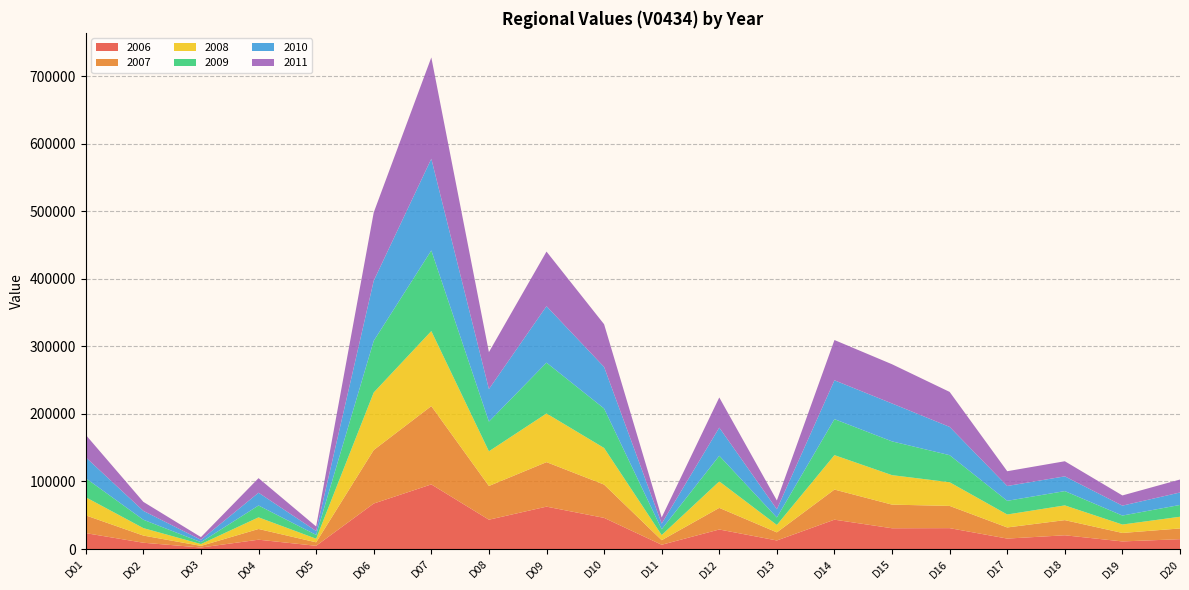

Reading left to right, list all the values displayed in this chart.

2006: D01=23558	D02=9367	D03=2289	D04=13856	D05=4818	D06=67386	D07=95695	D08=43454	D09=62778	D10=46156	D11=6365	D12=28956	D13=12722	D14=43493	D15=30782	D16=30967	D17=15513	D18=20400	D19=11298	D20=14632
2007: D01=26273	D02=10601	D03=2415	D04=15859	D05=5166	D06=79198	D07=115902	D08=49905	D09=65866	D10=49279	D11=6751	D12=31991	D13=11977	D14=44567	D15=34978	D16=32896	D17=16473	D18=22416	D19=12550	D20=15873
2008: D01=26828	D02=11026	D03=2696	D04=17231	D05=5312	D06=85158	D07=111014	D08=51327	D09=72019	D10=54179	D11=7624	D12=39206	D13=10967	D14=50949	D15=43624	D16=35034	D17=19170	D18=21809	D19=12455	D20=17323
2009: D01=28198	D02=12382	D03=2819	D04=17541	D05=5651	D06=76433	D07=119286	D08=43937	D09=75201	D10=58396	D11=8521	D12=37944	D13=11079	D14=53289	D15=49976	D16=40058	D17=20247	D18=21167	D19=13291	D20=17454
2010: D01=30915	D02=13146	D03=3459	D04=18886	D05=5837	D06=88976	D07=135726	D08=48185	D09=83597	D10=61492	D11=8451	D12=41638	D13=12132	D14=57456	D15=56111	D16=41857	D17=21957	D18=21818	D19=14683	D20=18433
2011: D01=33165	D02=13309	D03=4018	D04=21576	D05=6653	D06=100977	D07=149951	D08=54640	D09=80798	D10=63220	D11=9081	D12=44622	D13=13045	D14=59605	D15=58026	D16=51769	D17=21848	D18=22354	D19=15086	D20=19206